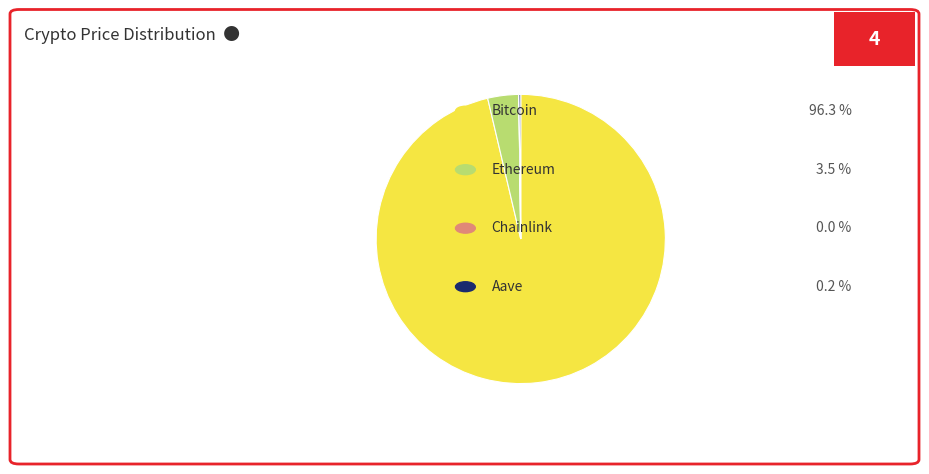

Is there any slice that represents more than half of the pie?

Yes